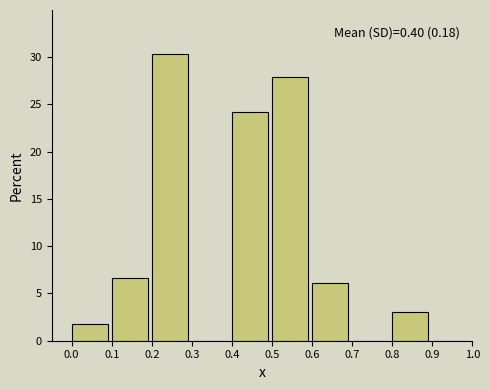

Over which range of the x-axis is the bar tallest?

0.2 to 0.3